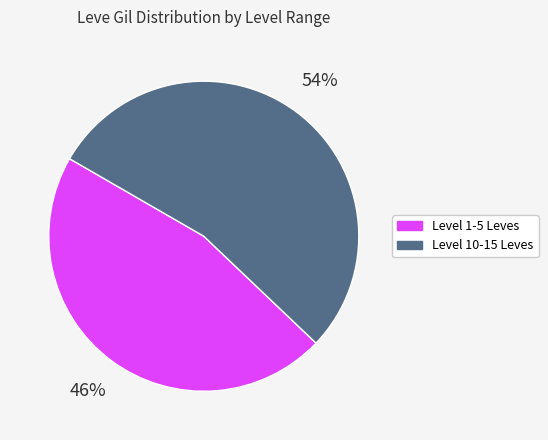

To the nearest percent, what portion does Level 1-5 Leves represent?

46%